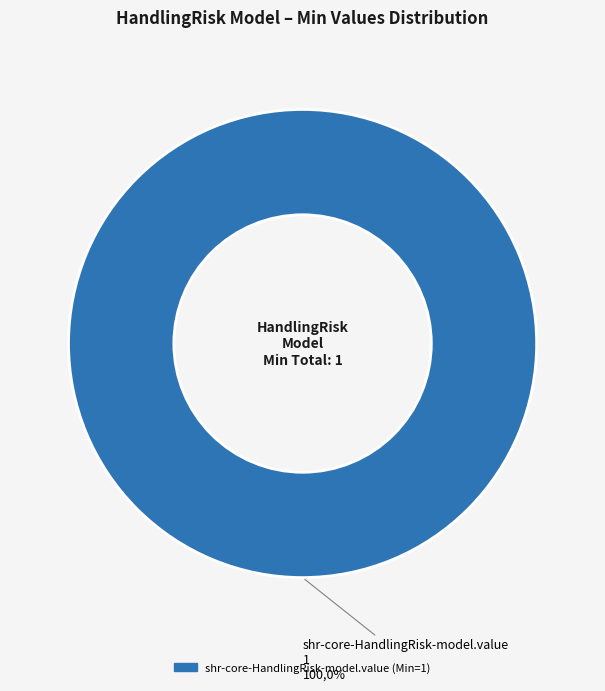

To the nearest percent, what percentage of the pie is shr-core-HandlingRisk-model.value?

100%